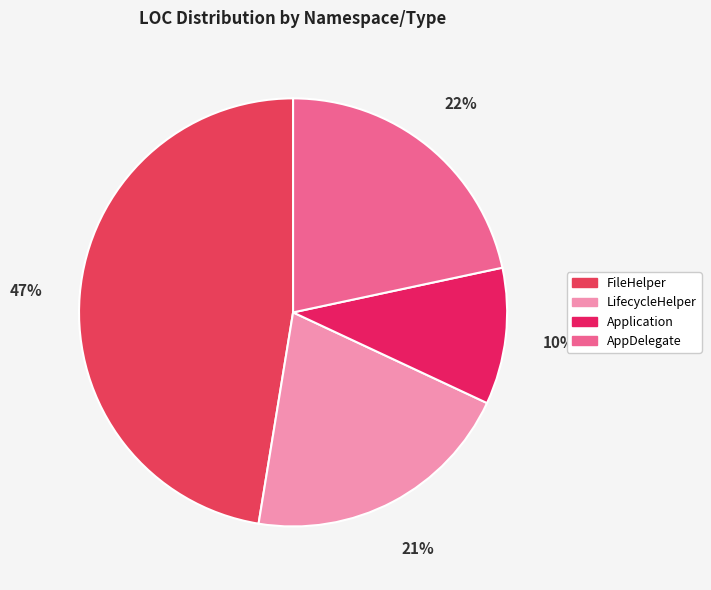

To the nearest percent, what is the difference between the largest and smallest slice percentages?

37%